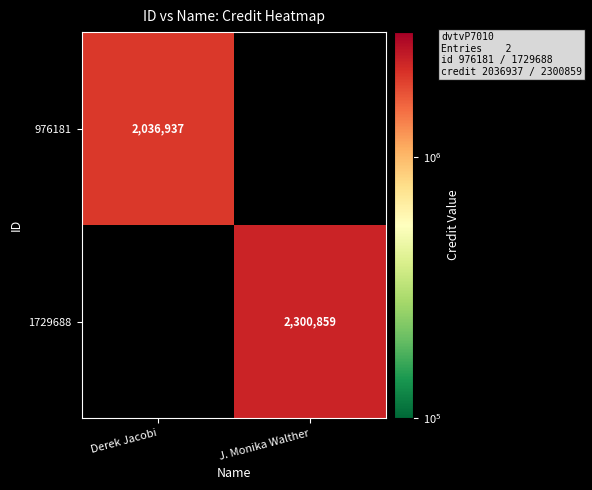

The value of 1729688 at J. Monika Walther is 3412713. True or false?

False